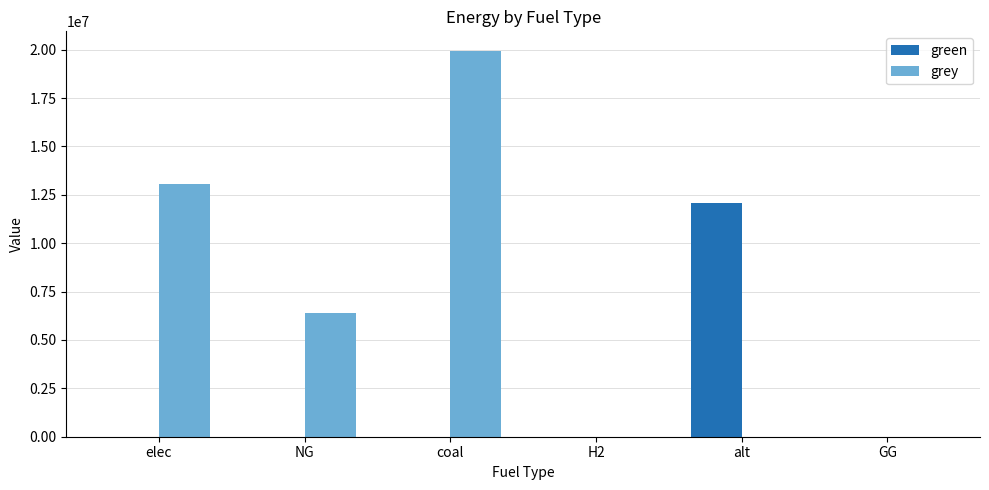

How many distinct data groups are displayed?

2